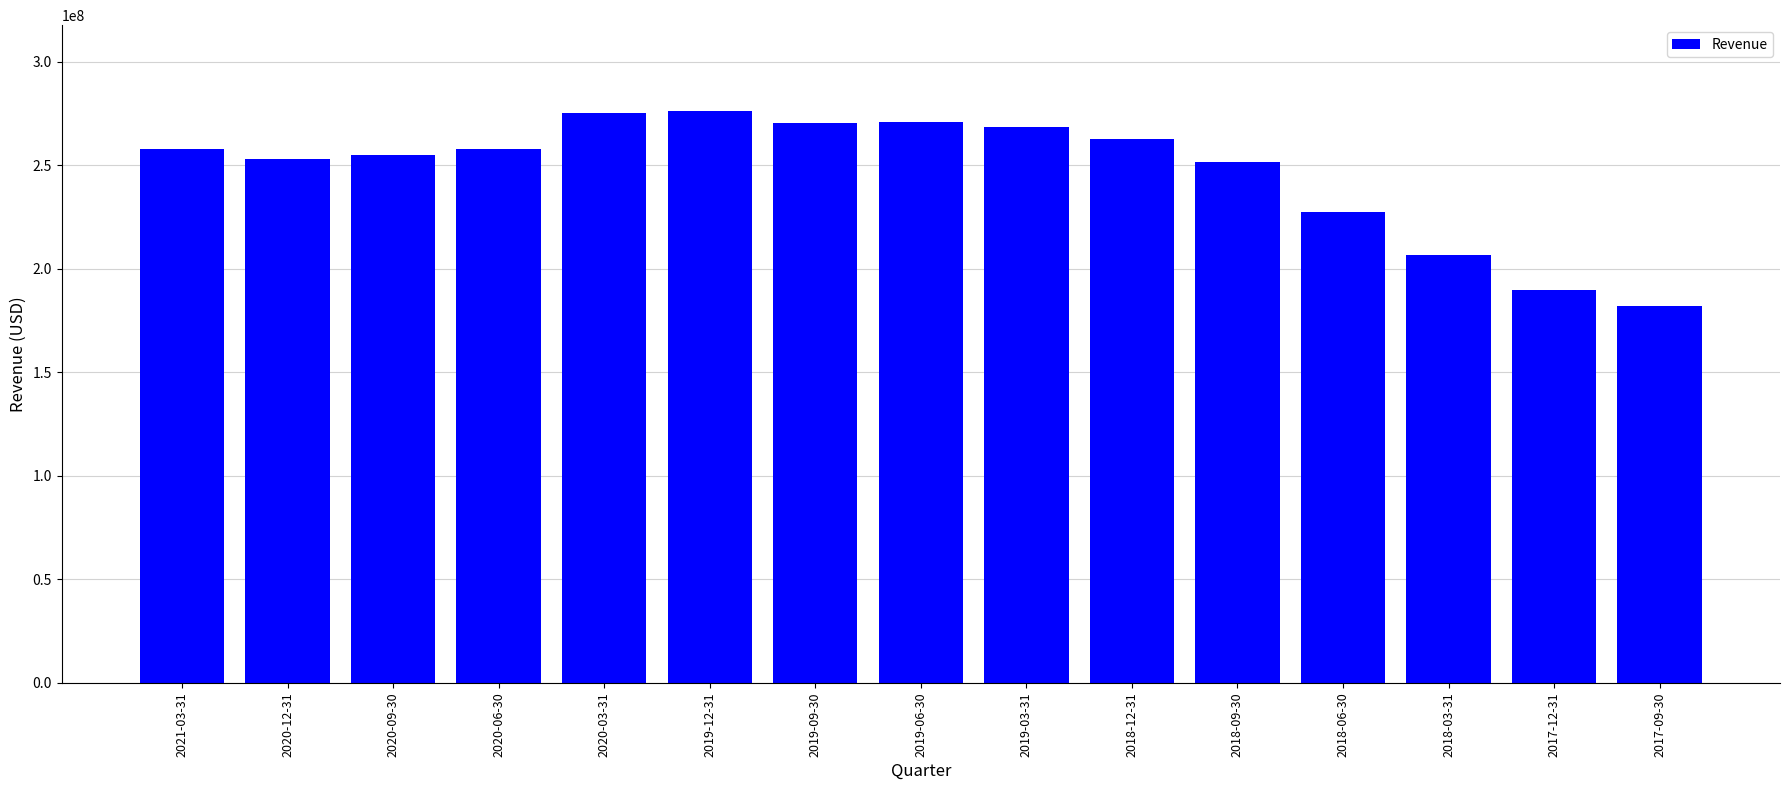

The chart shows a value of 251766000 at 2018-09-30. True or false?

True